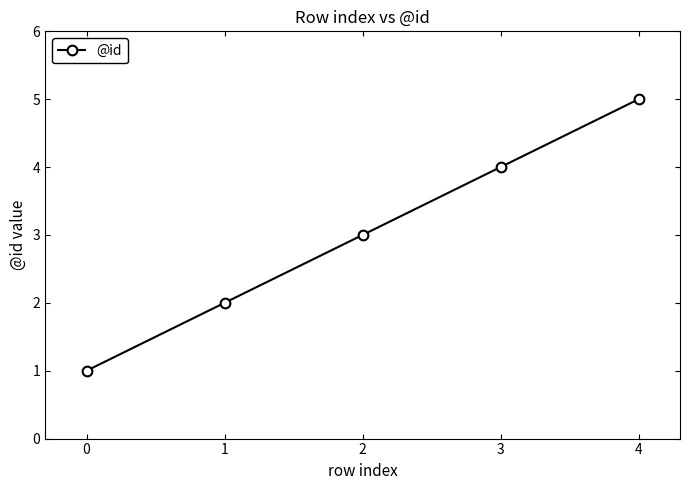

What is the difference between the second highest and second lowest values?

2